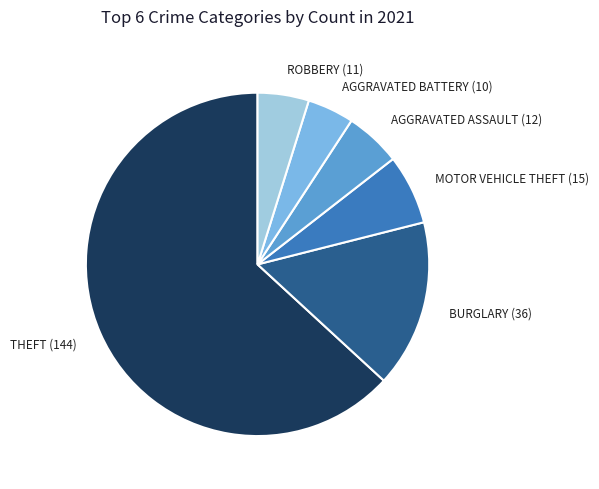

Is there a majority slice in this chart?

Yes